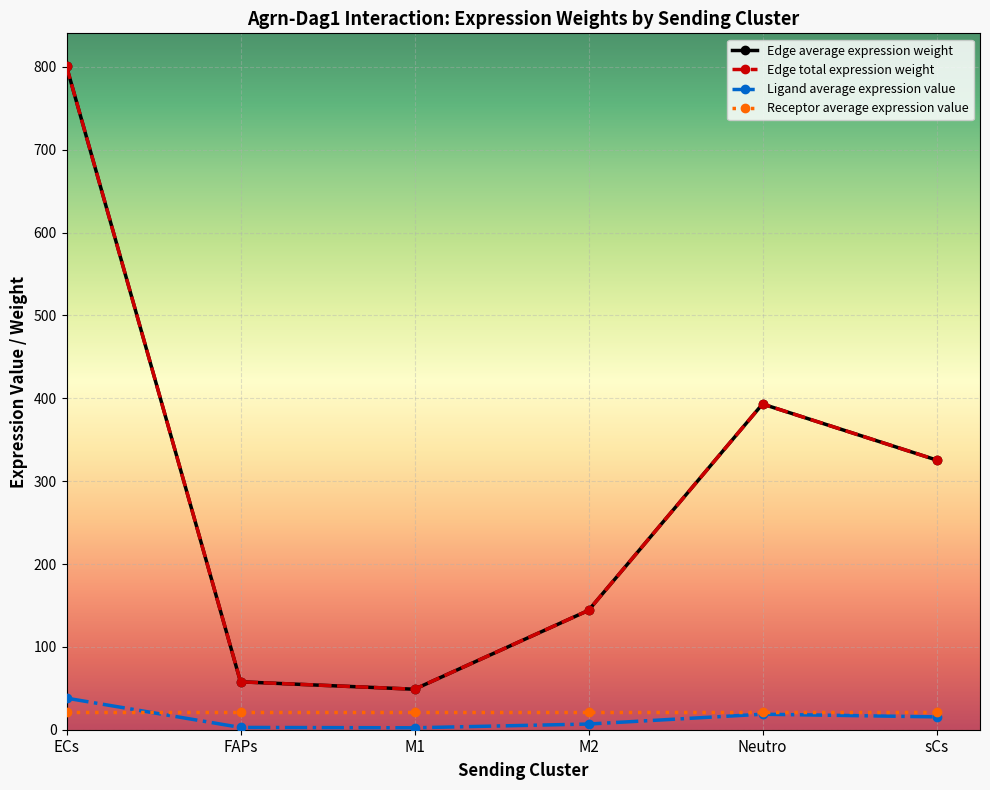

Rank the series at FAPs from lowest to highest value.

Ligand average expression value, Receptor average expression value, Edge average expression weight, Edge total expression weight